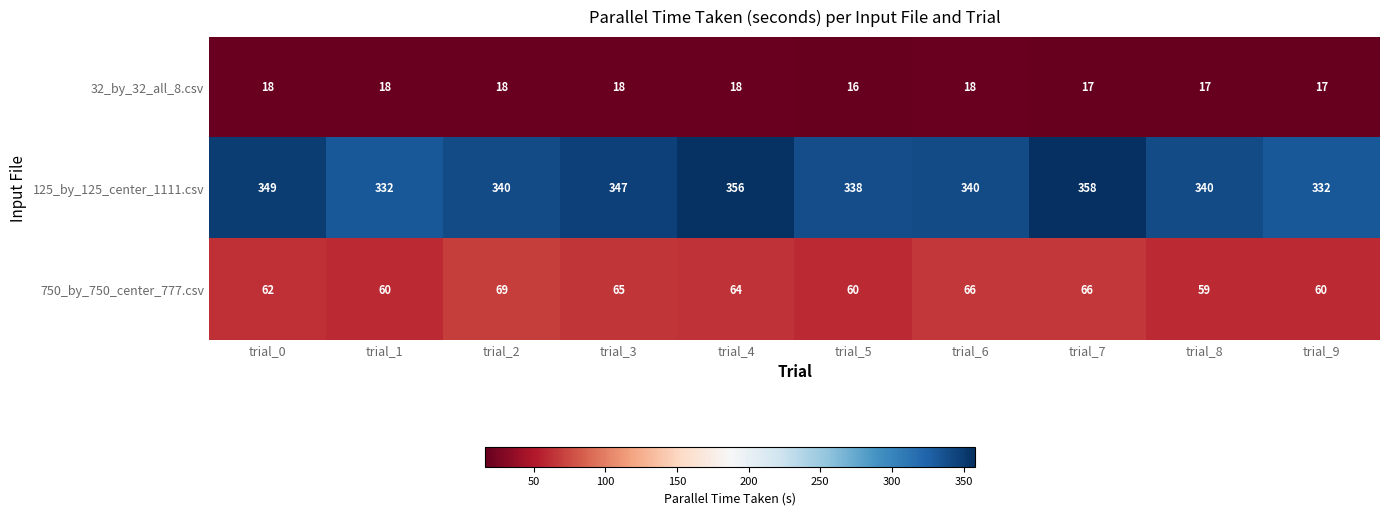

At how many categories does at least one series exceed 275?

10